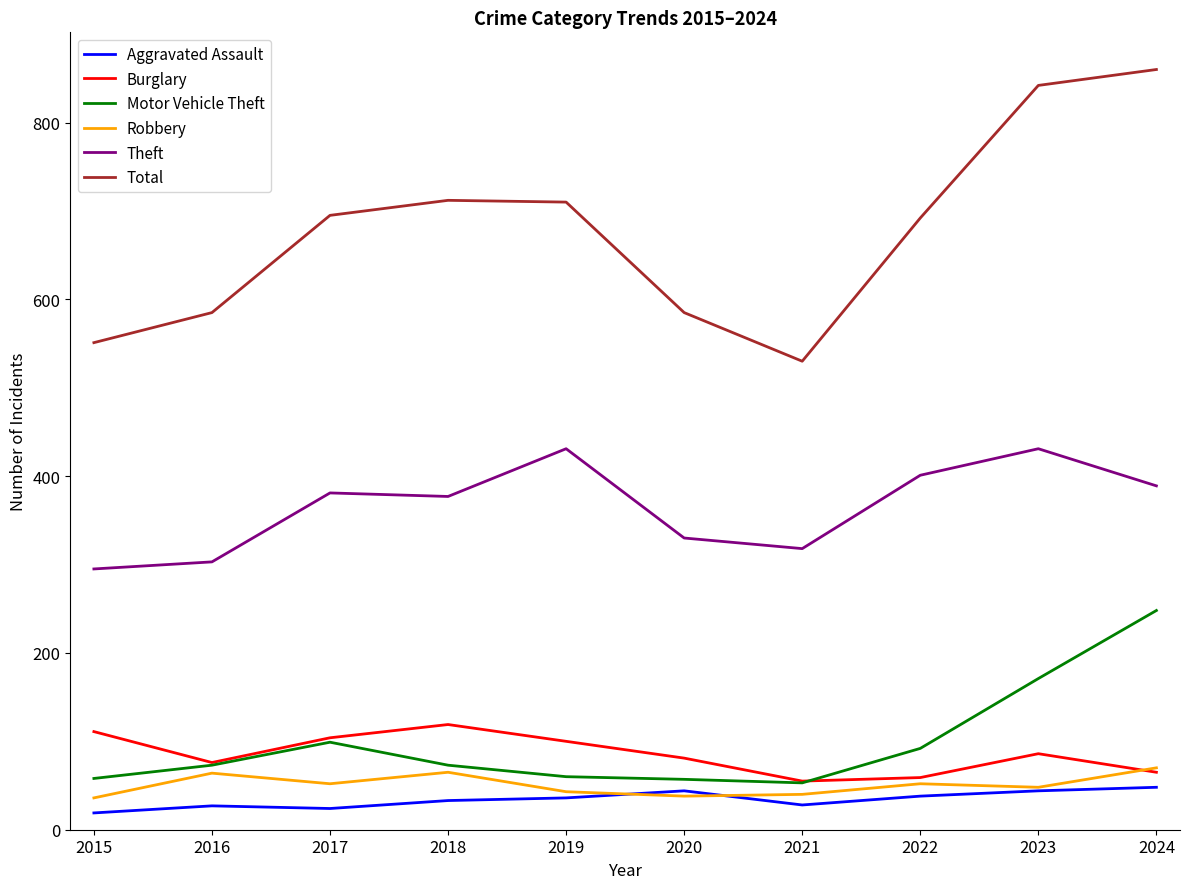

List the series in order of their peak value, lowest first.

Aggravated Assault, Robbery, Burglary, Motor Vehicle Theft, Theft, Total